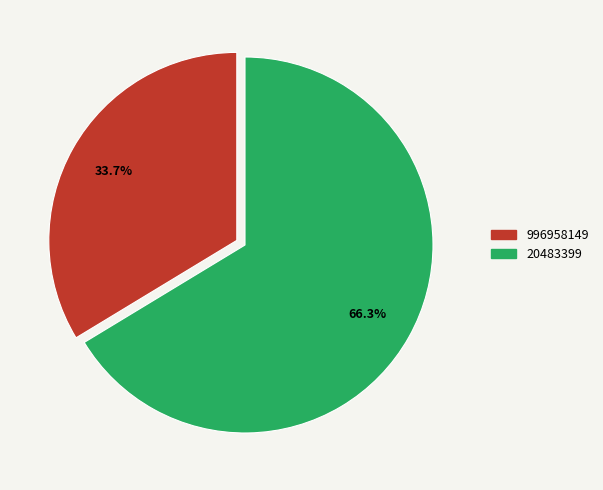

Rank the categories by value from lowest to highest.

996958149, 20483399